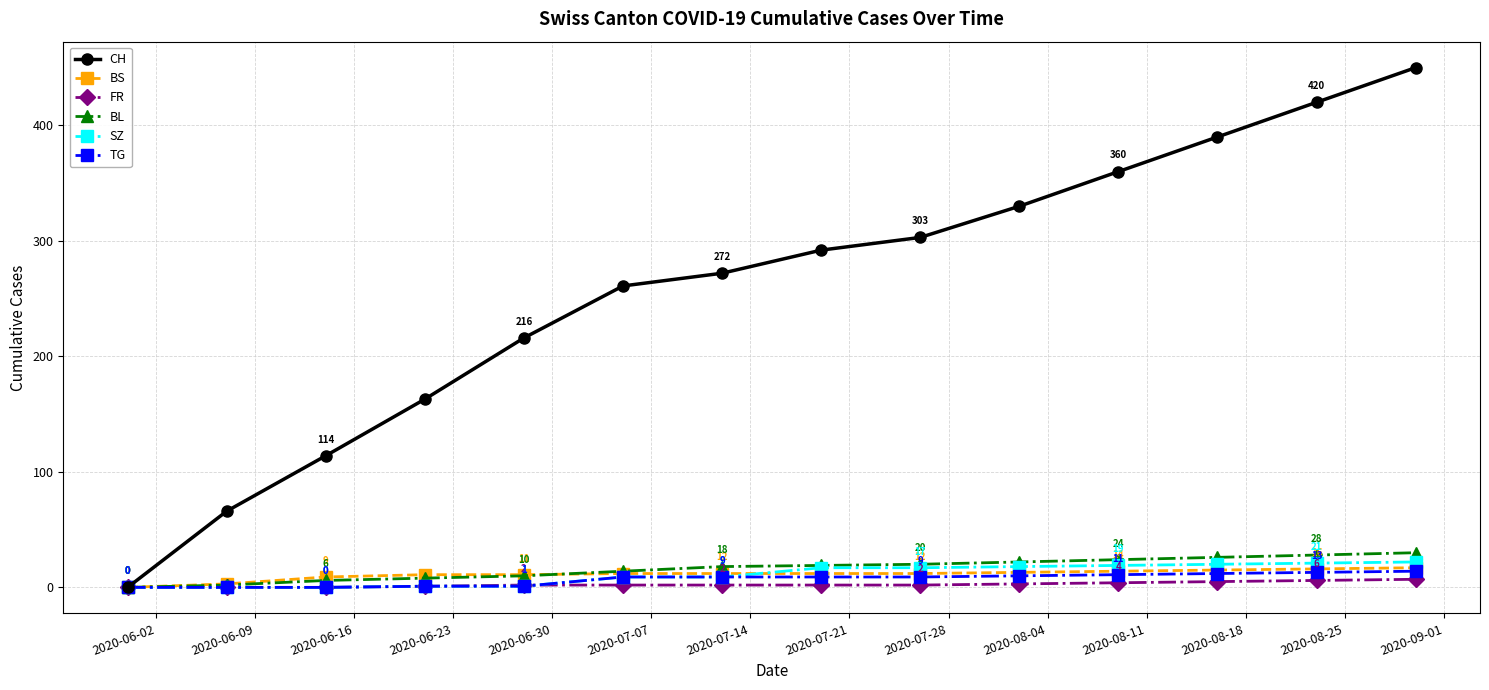

What is the value of the BL point at the 14th from the left?

30